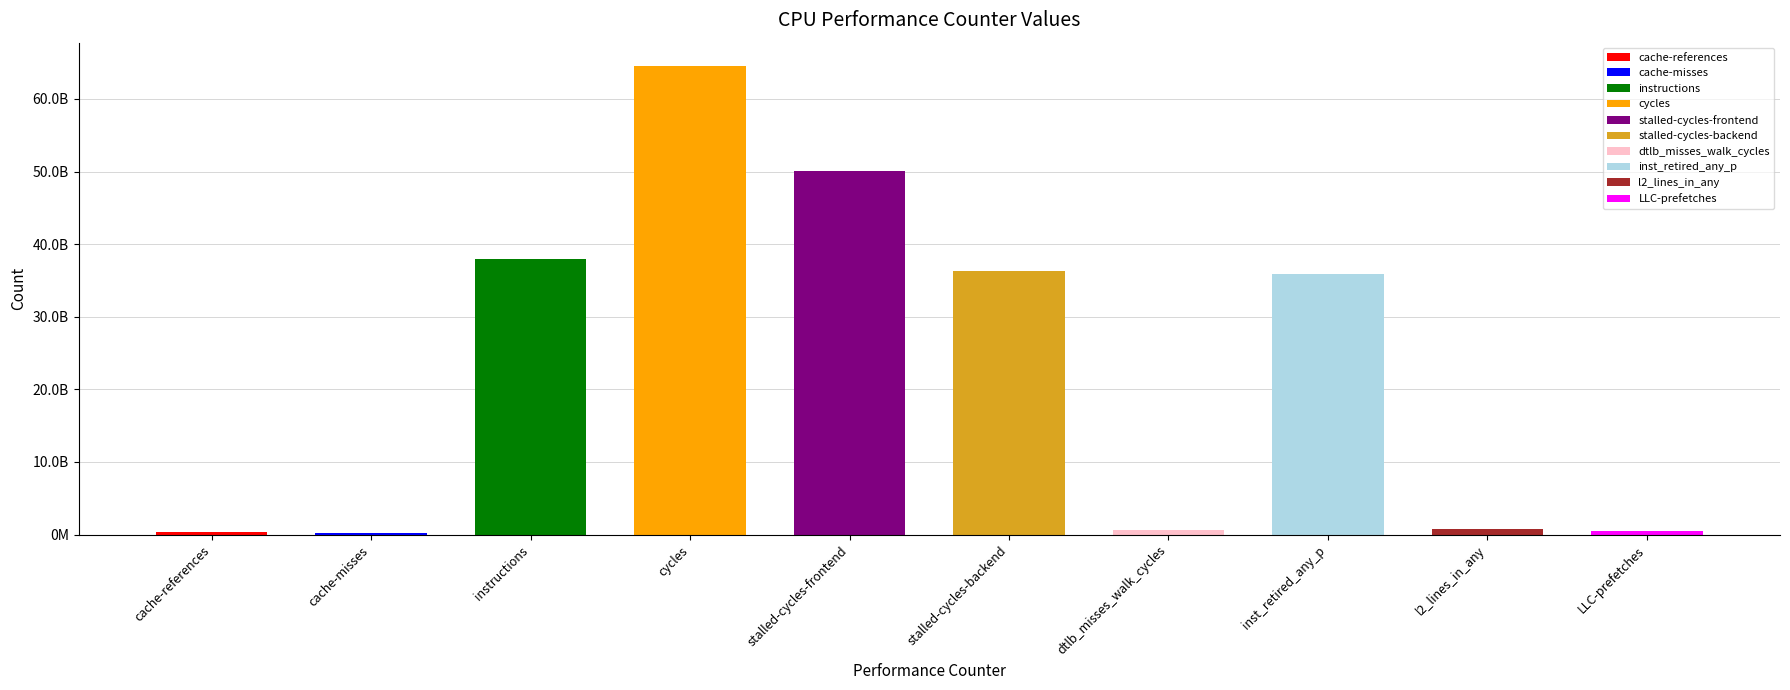

What is the label of the 5th bar from the right?

stalled-cycles-backend